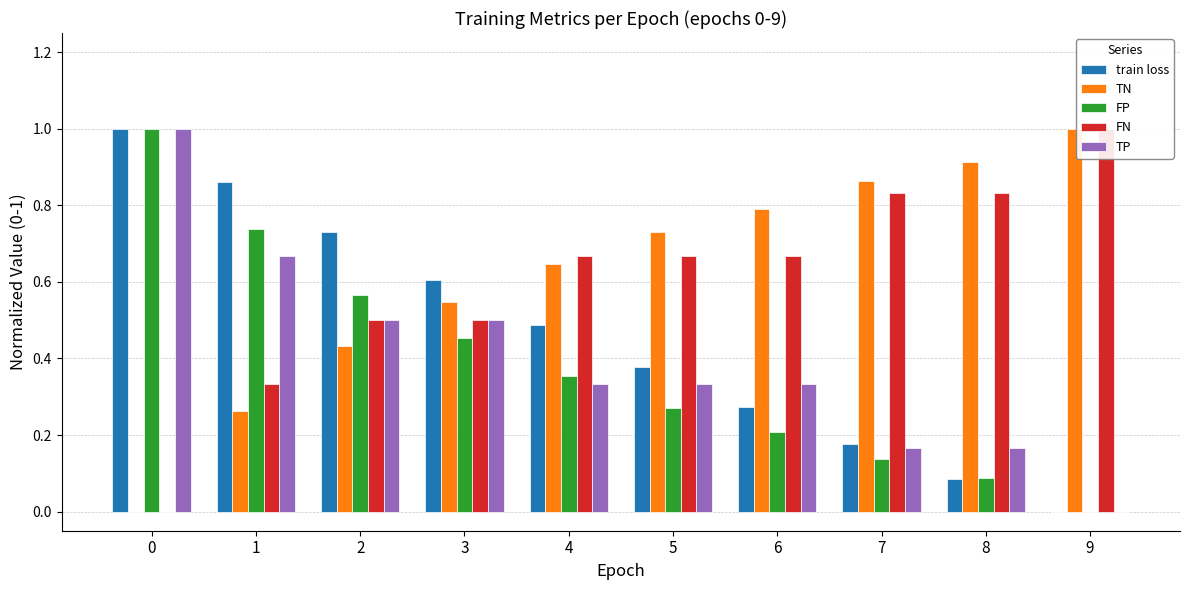

What is the difference between the second highest and second lowest values in the FP series?

0.7